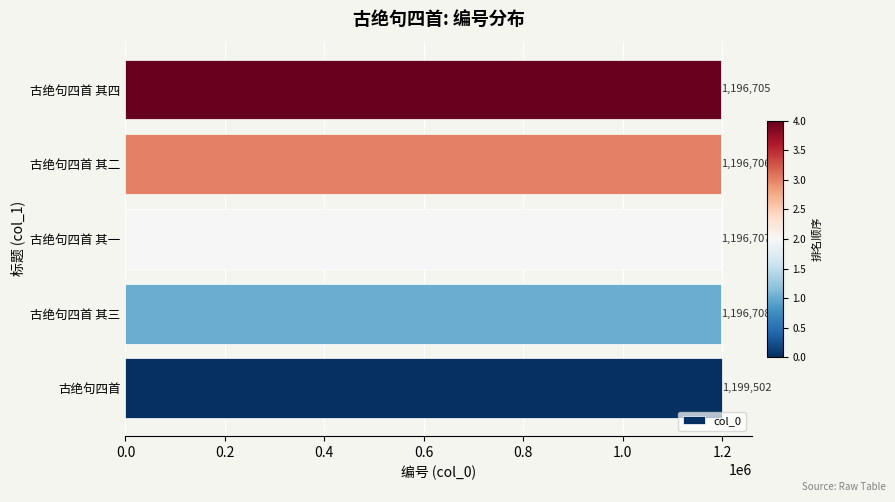

How many categories are shown in the chart?

5